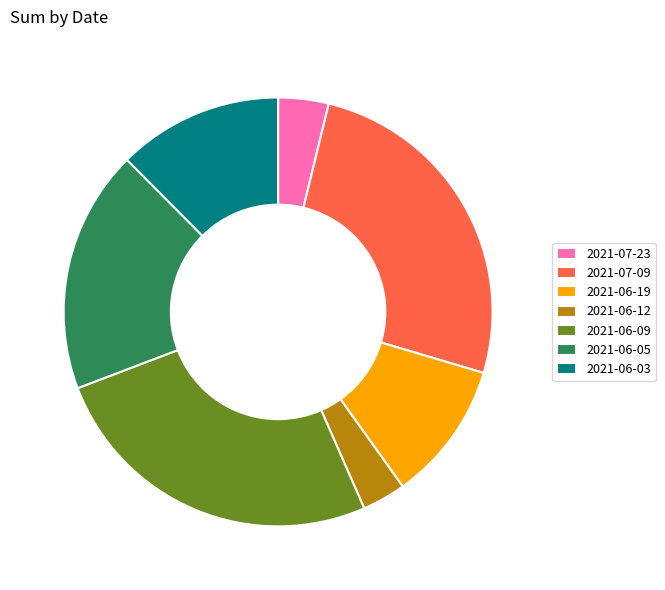

Which category has the smallest portion of the pie?

2021-06-12